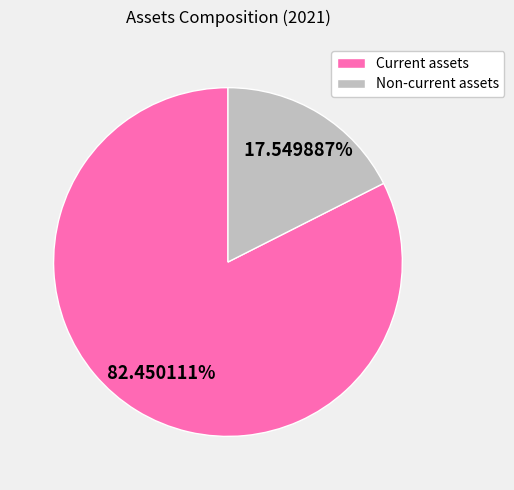

To the nearest percent, what is the combined percentage of Non-current assets and Current assets?

100%